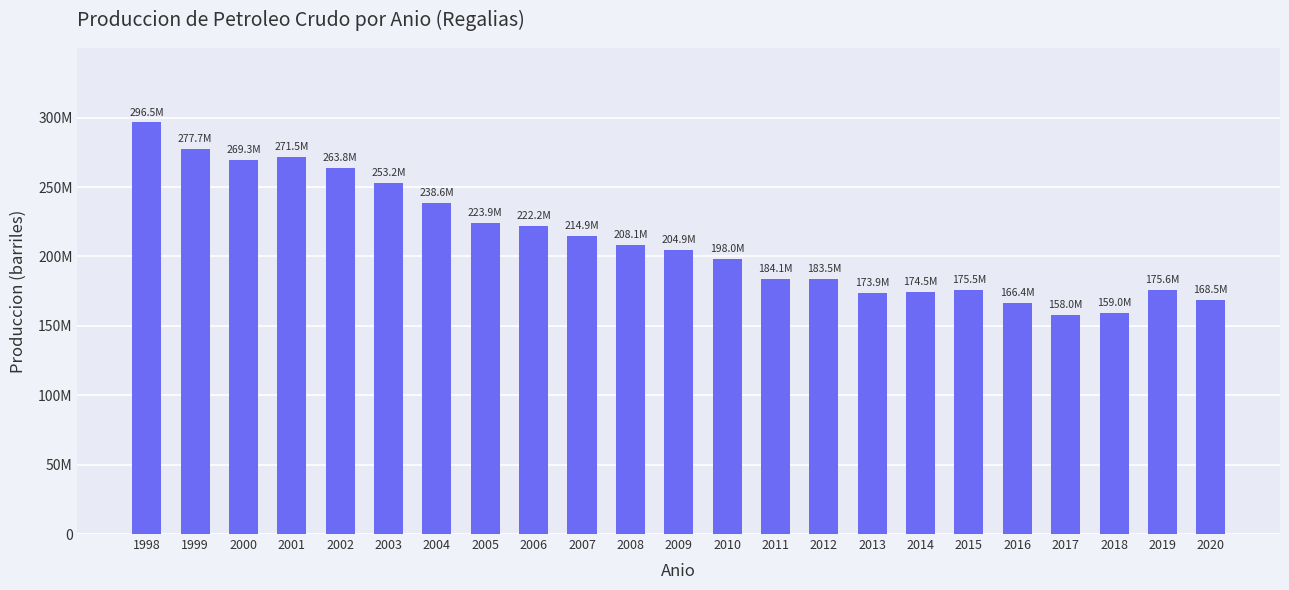

Does the chart contain any negative values?

No